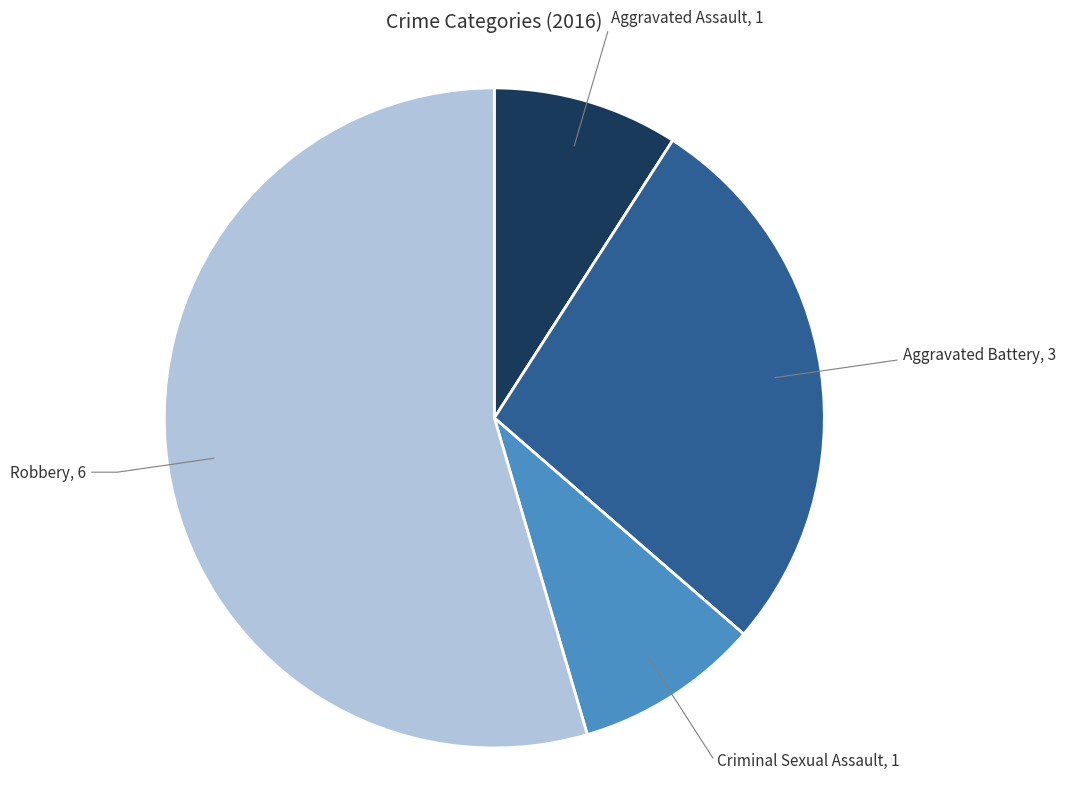

Do Criminal Sexual Assault and Aggravated Battery together represent more than half of the pie?

No